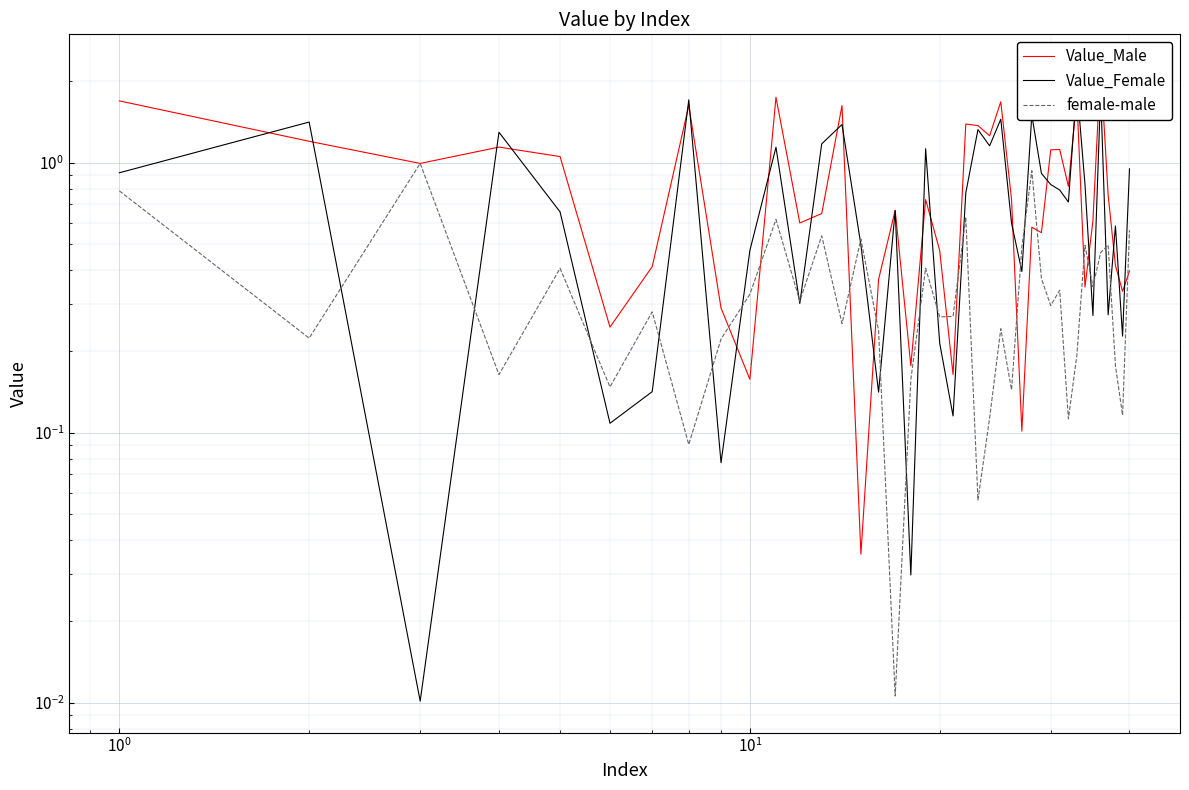

What are all the series names shown in the legend?

Value_Male, Value_Female, female-male